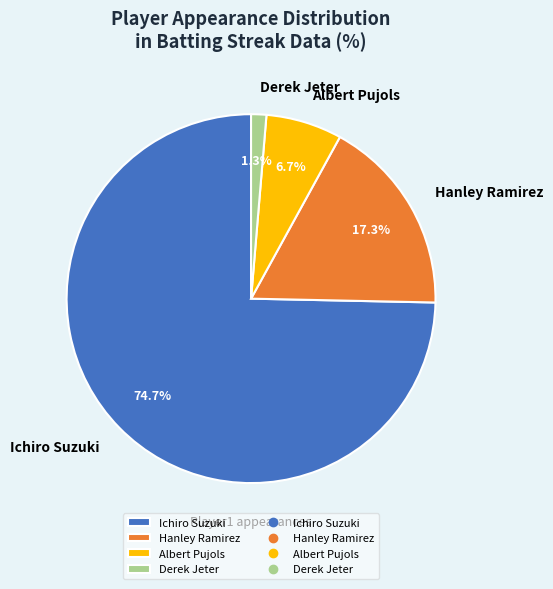

How many segments does this pie chart have?

4